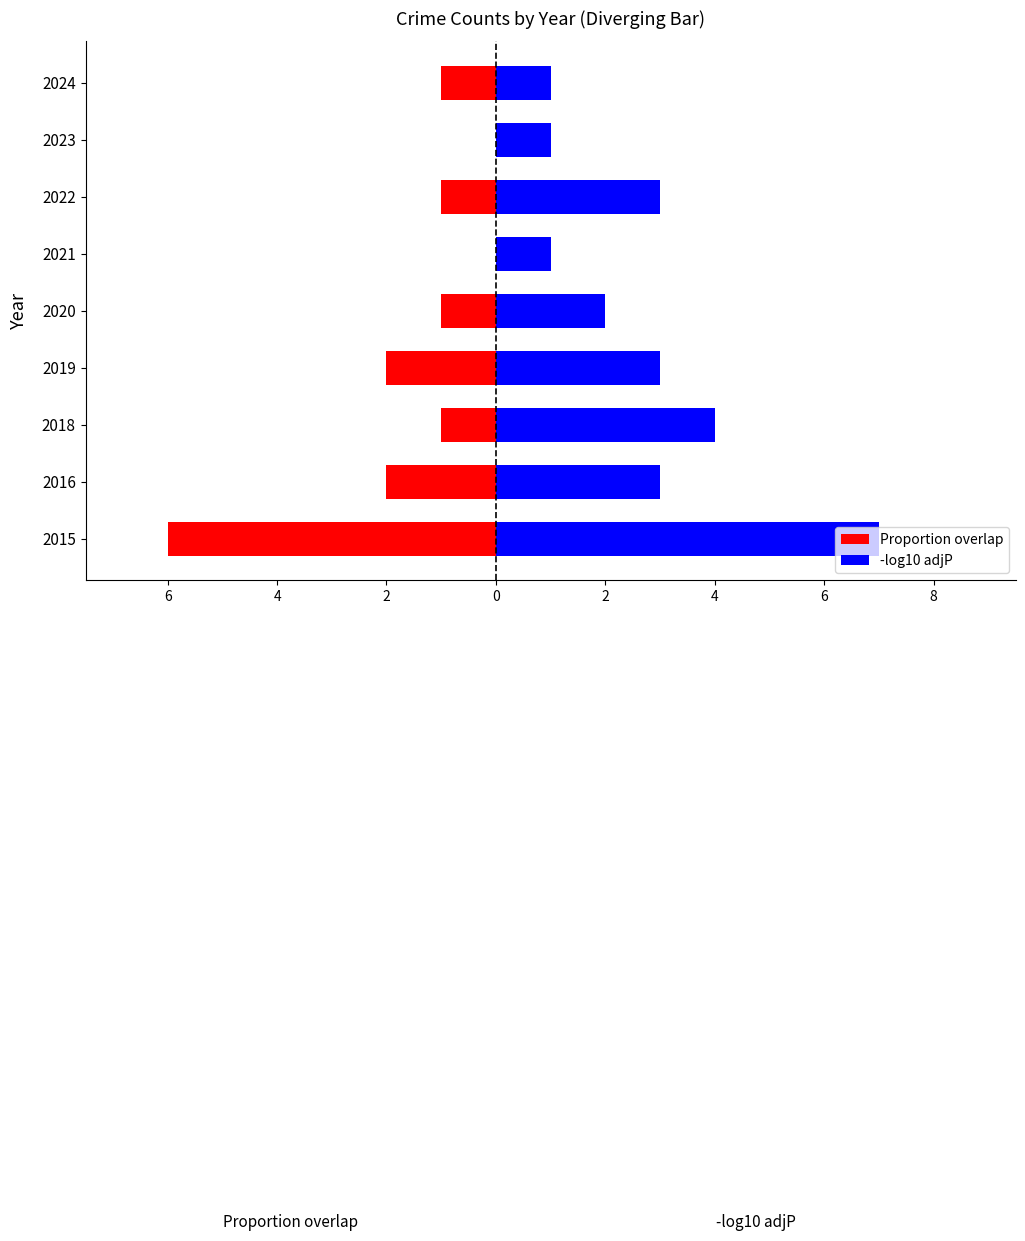

How many series are shown in this chart?

2